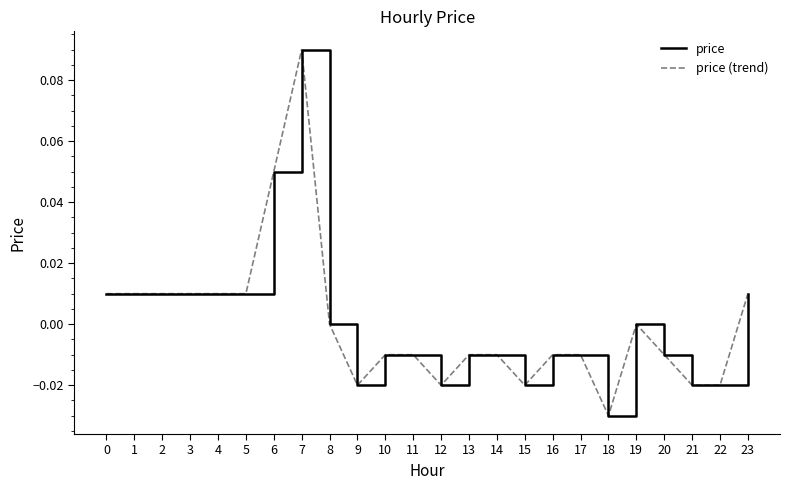

True or false: price (trend) and price intersect in this chart.

False